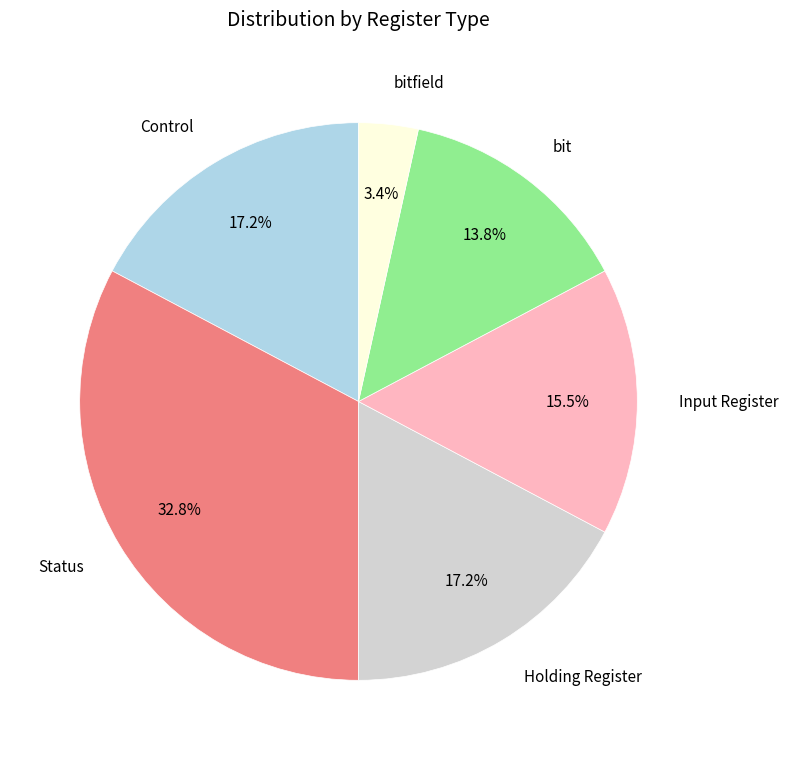

What portion of the pie excludes Control?

82.8%